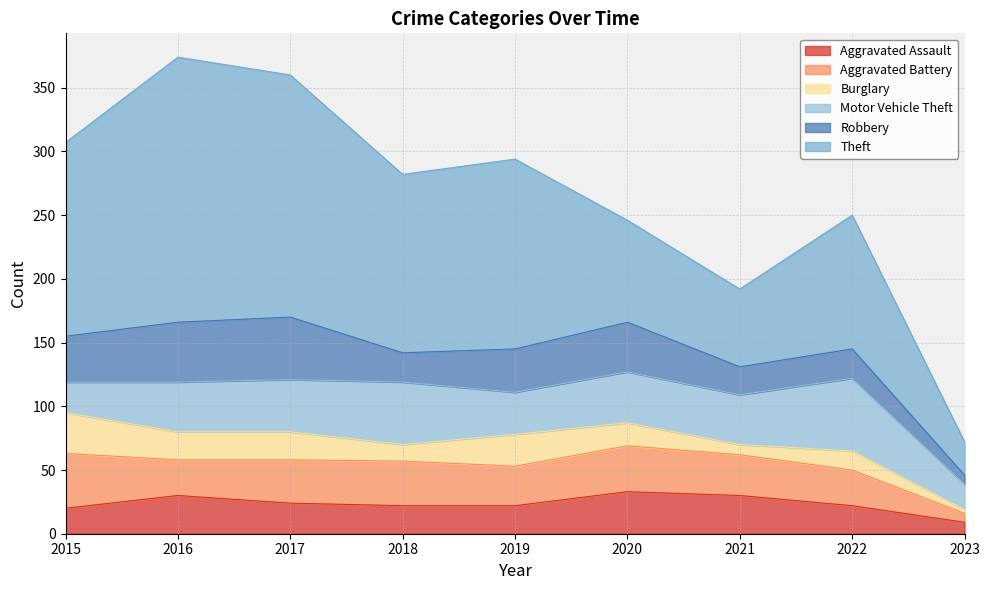

True or false: Aggravated Battery and Theft intersect in this chart.

False